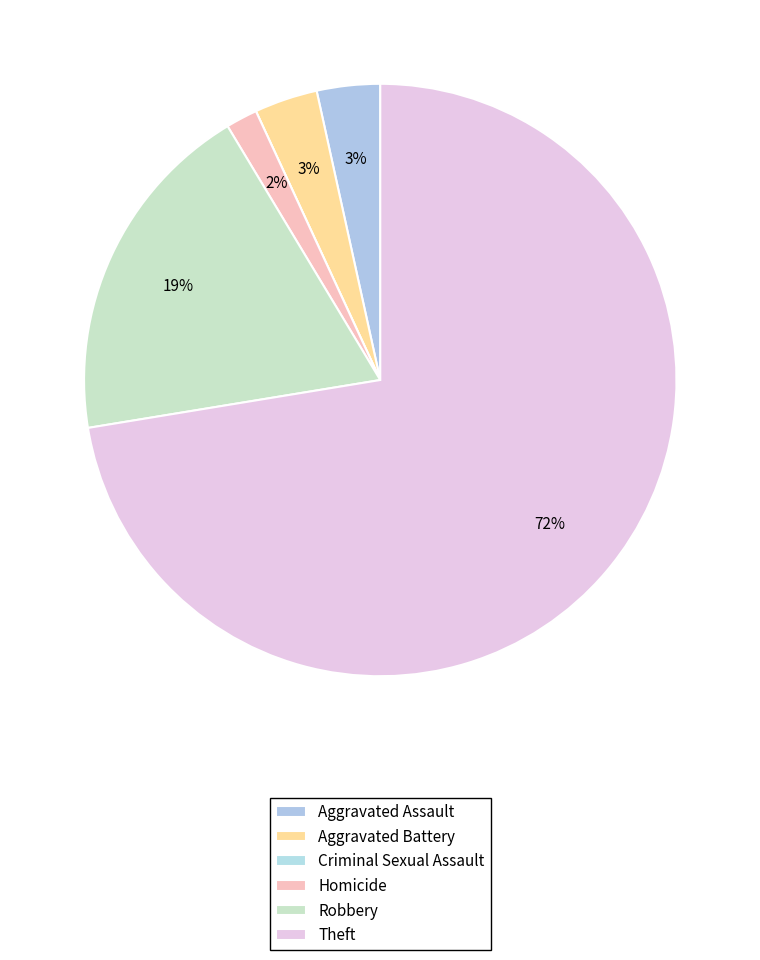

Is it true that Theft is 65% of the pie?

False